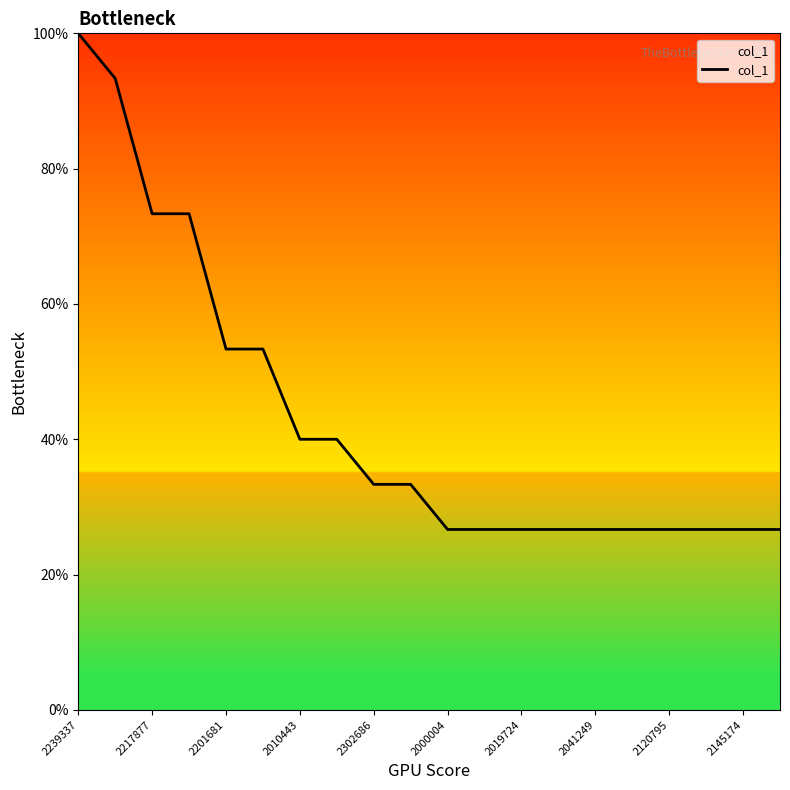

What is the smallest value displayed?

26.7